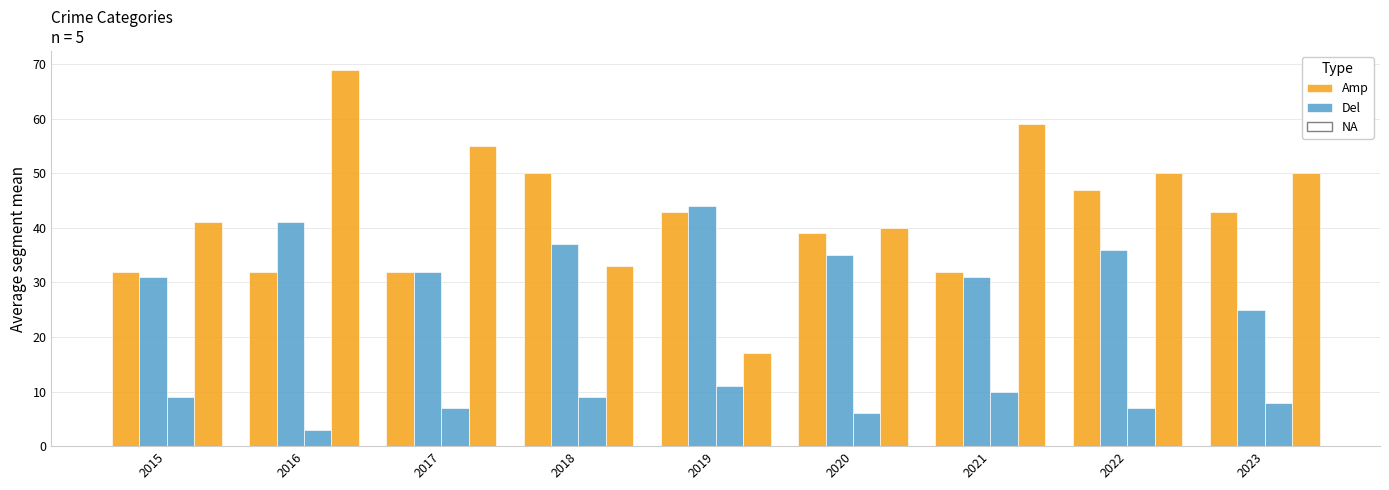

List the series in order of their overall mean, lowest first.

Del, Amp